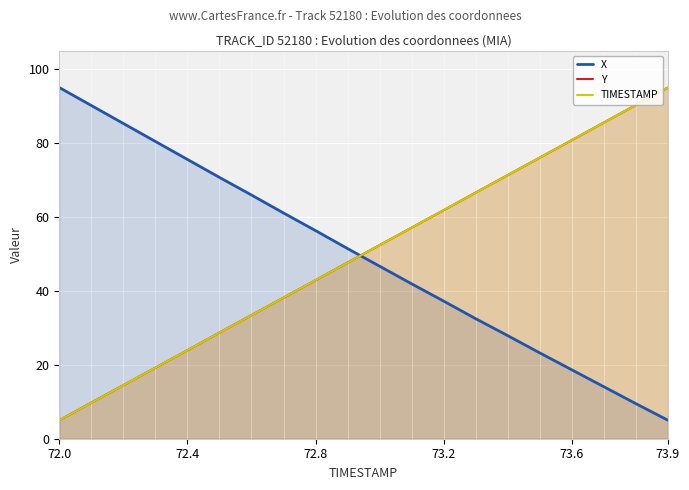

The Y series shows 23.9 at 72.4. True or false?

True